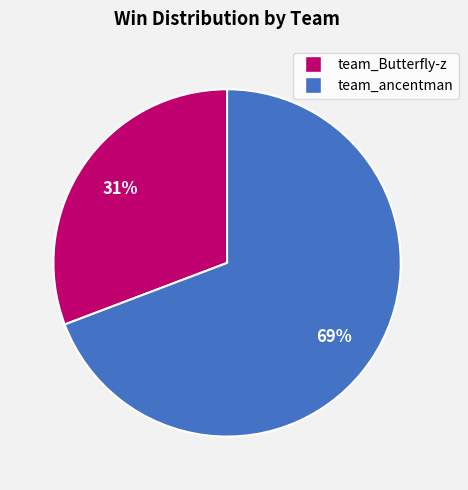

The team_ancentman slice represents 60% of the pie. True or false?

False